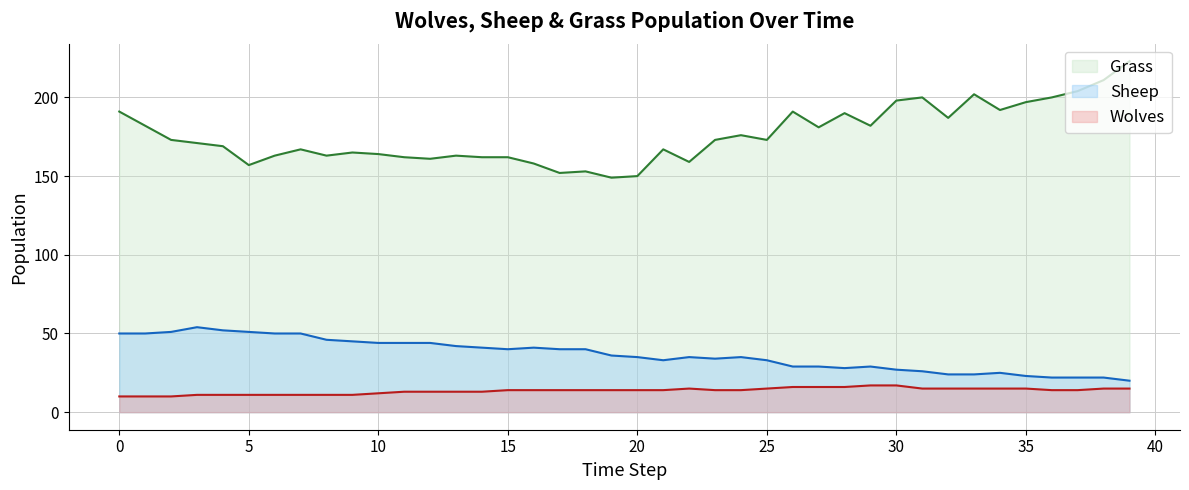

How many values in the Sheep series exceed 36?

19